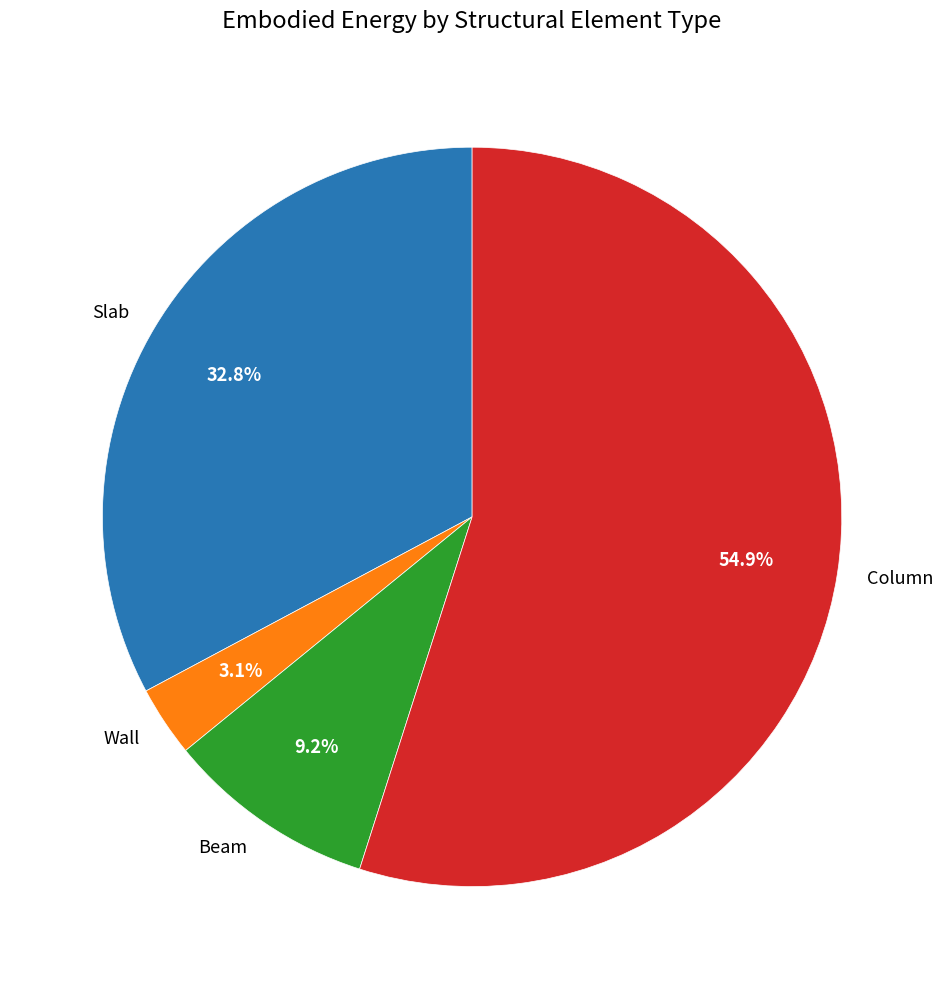

Does any single category account for the majority?

Yes